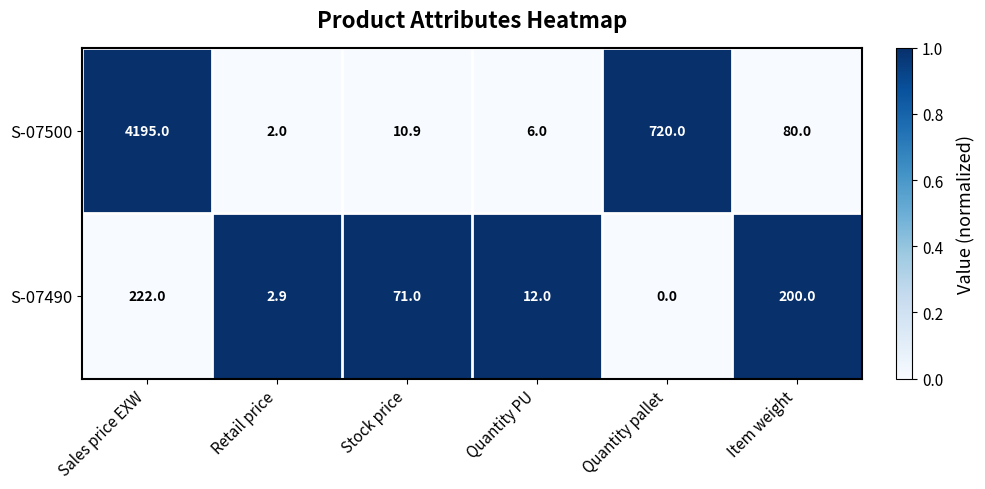

True or false: S-07490 has a value of 222.0 at Sales price EXW.

True